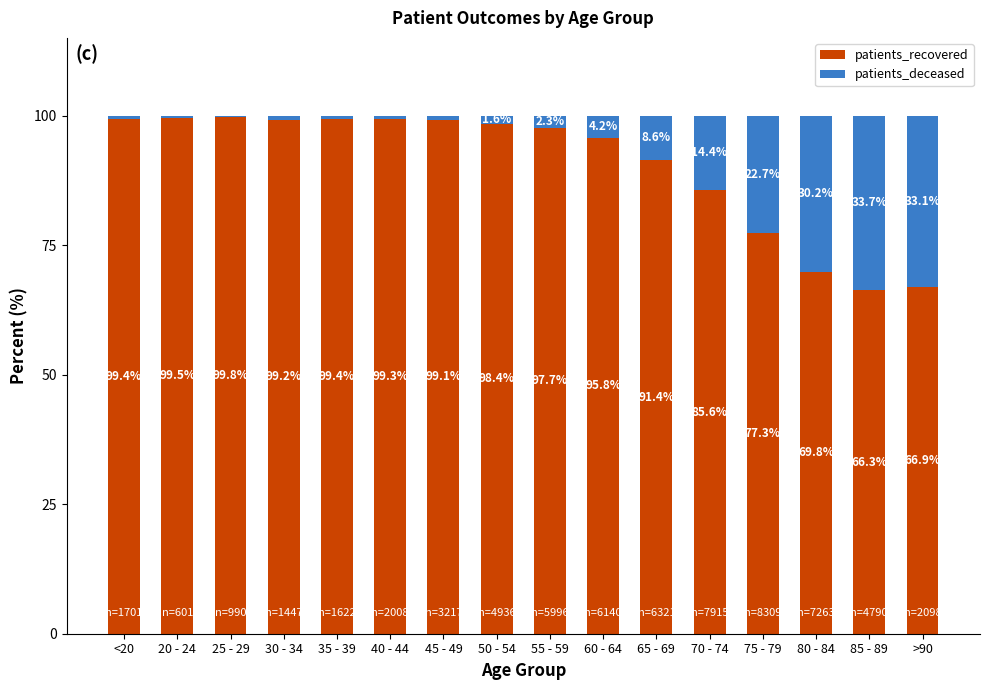

Reading right to left, transcribe the values for patients_recovered.

>90=66.9	85 - 89=66.3	80 - 84=69.8	75 - 79=77.3	70 - 74=85.6	65 - 69=91.4	60 - 64=95.8	55 - 59=97.7	50 - 54=98.4	45 - 49=99.1	40 - 44=99.3	35 - 39=99.4	30 - 34=99.2	25 - 29=99.8	20 - 24=99.5	<20=99.4